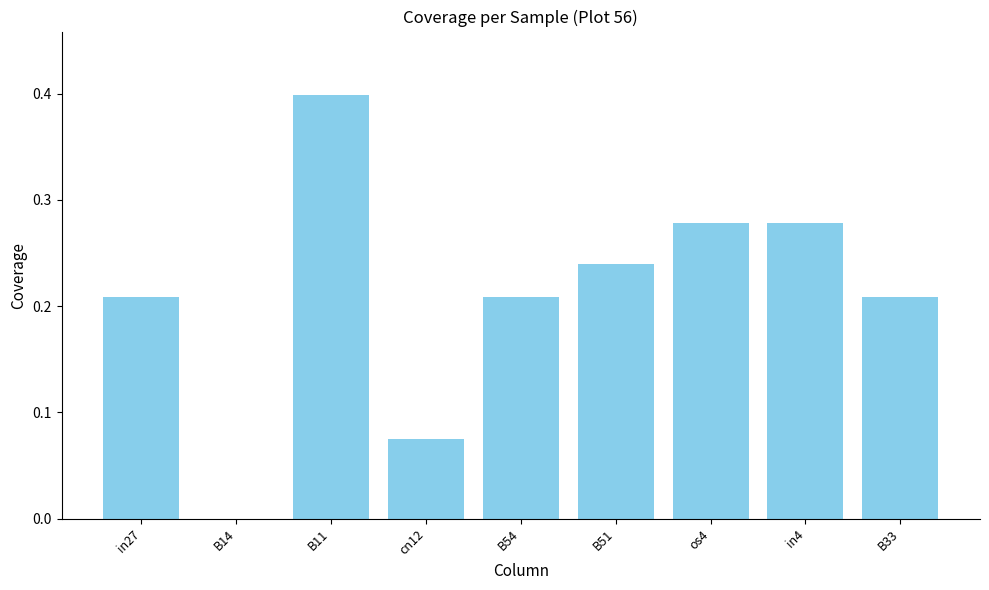

What is the greatest value displayed?

0.4